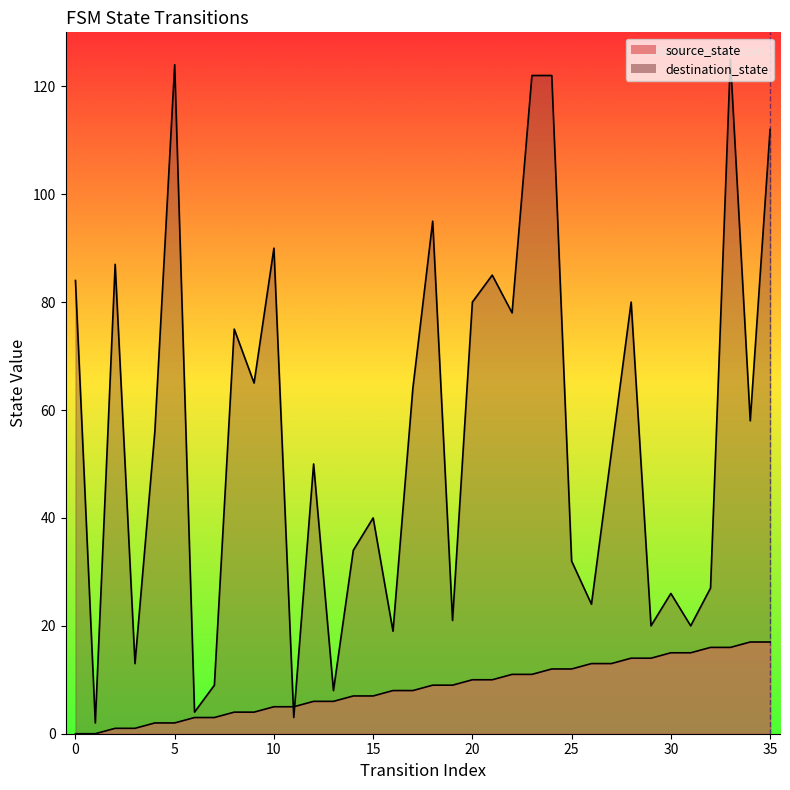

What position from the left is 0?

2